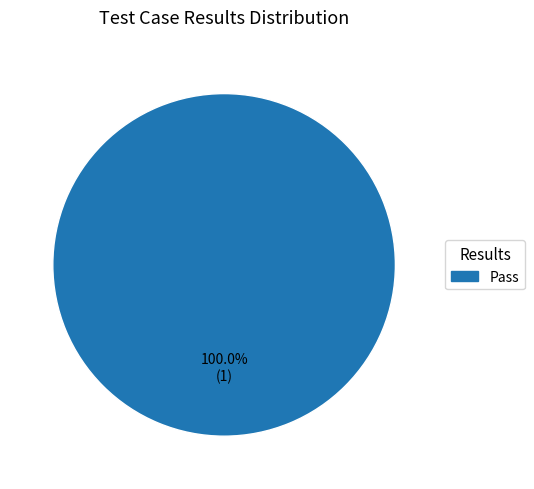

How many segments does this pie chart have?

1